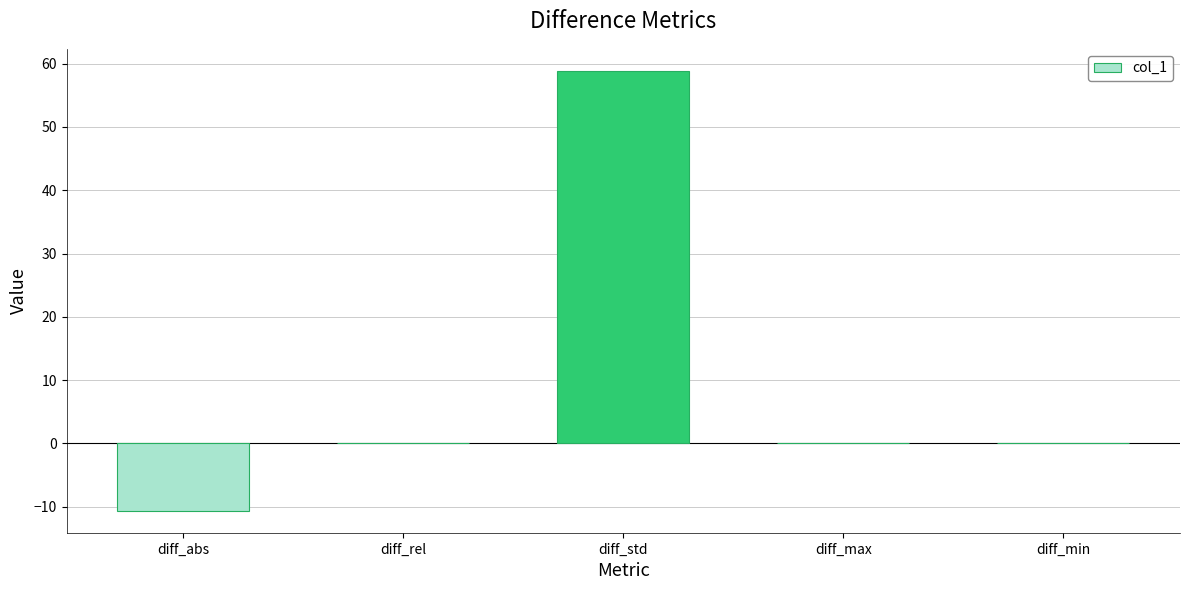

What is the change in value from diff_abs to diff_min?

+10.6